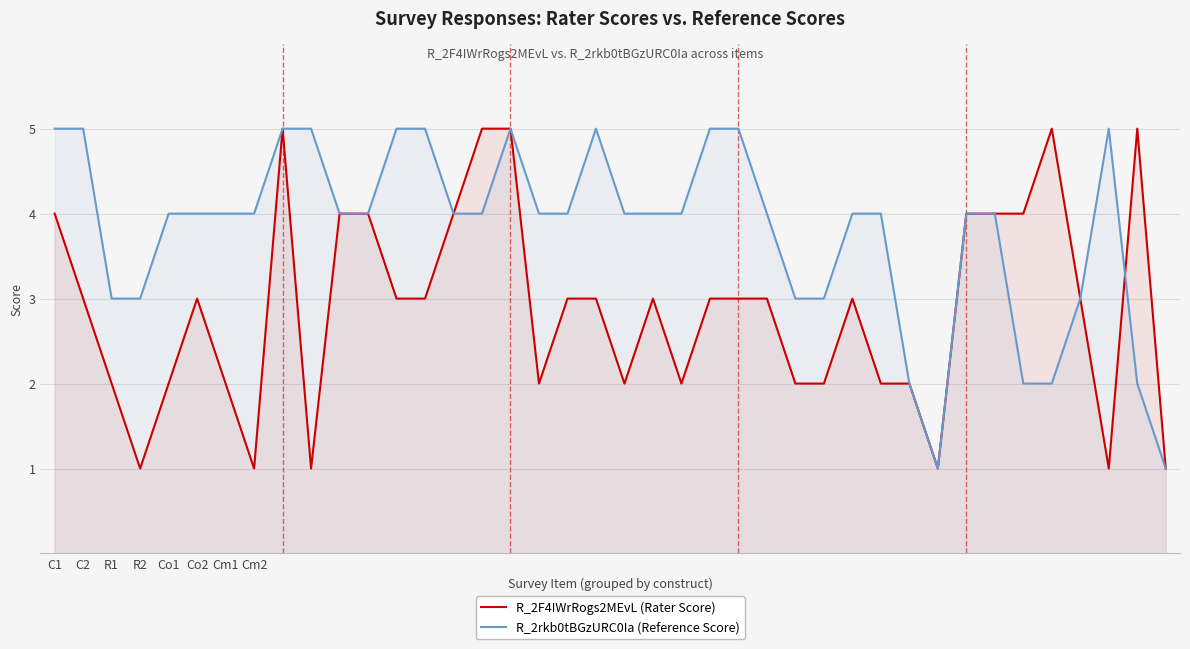

Is it true that R_2F4IWrRogs2MEvL (Rater Score) equals 1 at Cm1?

False